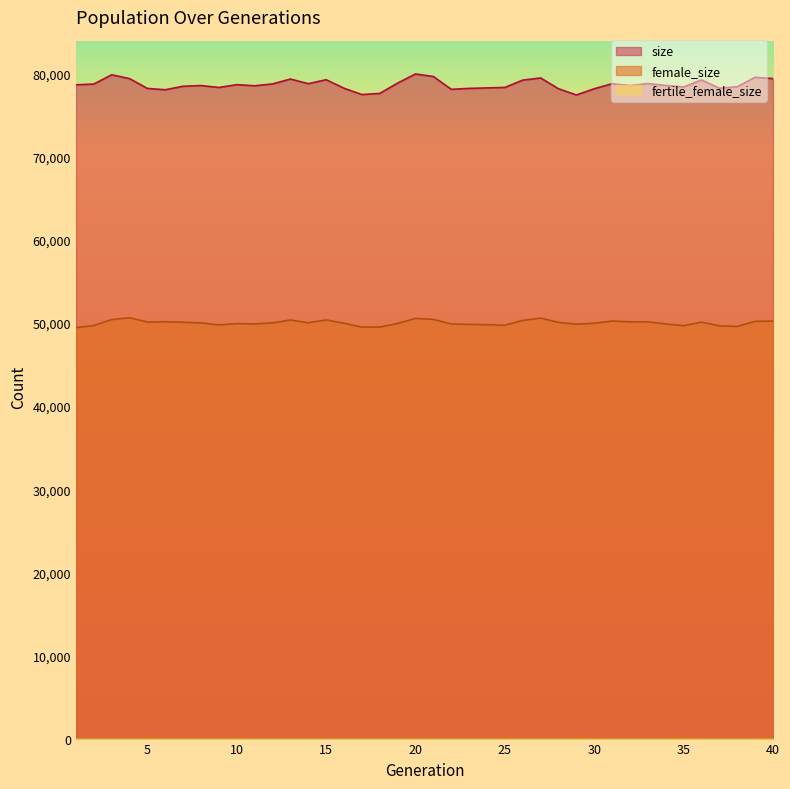

True or false: size and female_size intersect in this chart.

False